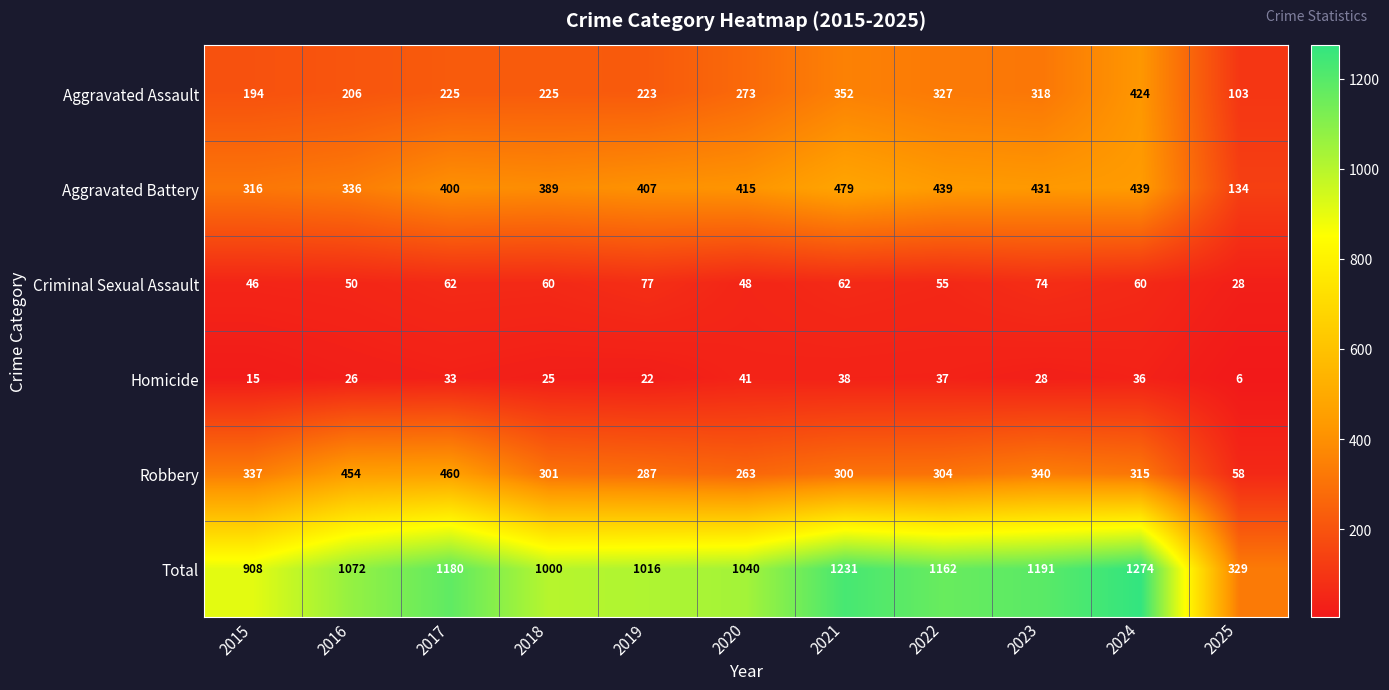

The value of Homicide at 2022 is 24. True or false?

False